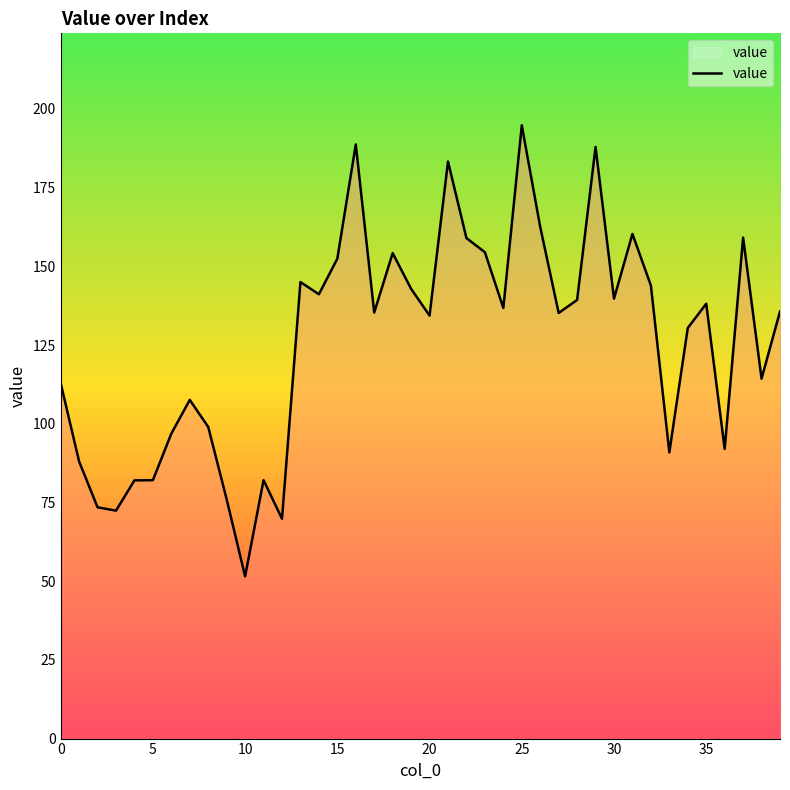

What is the minimum value shown in the chart?

51.5